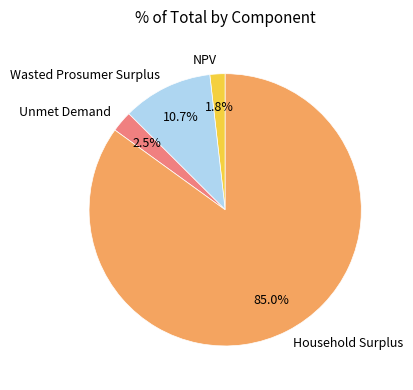

Which has a higher value, Wasted Prosumer Surplus or Household Surplus?

Household Surplus